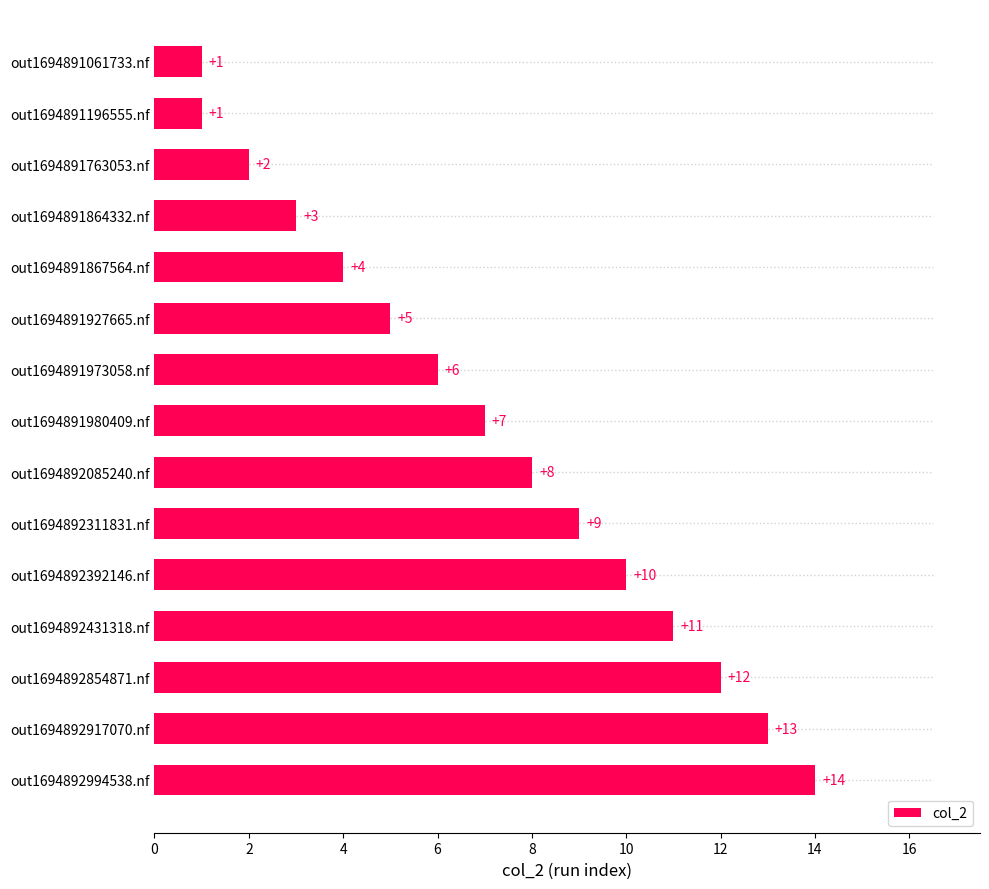

Where is the data nearest to the value 7?

out1694891980409.nf